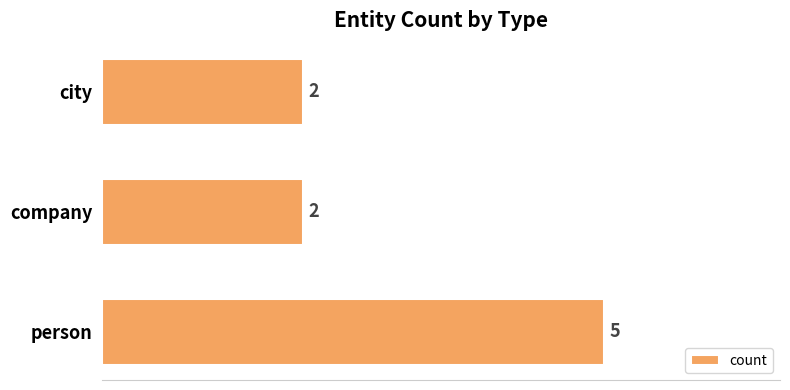

Reading bottom to top, list all the values displayed in this chart.

5	2	2